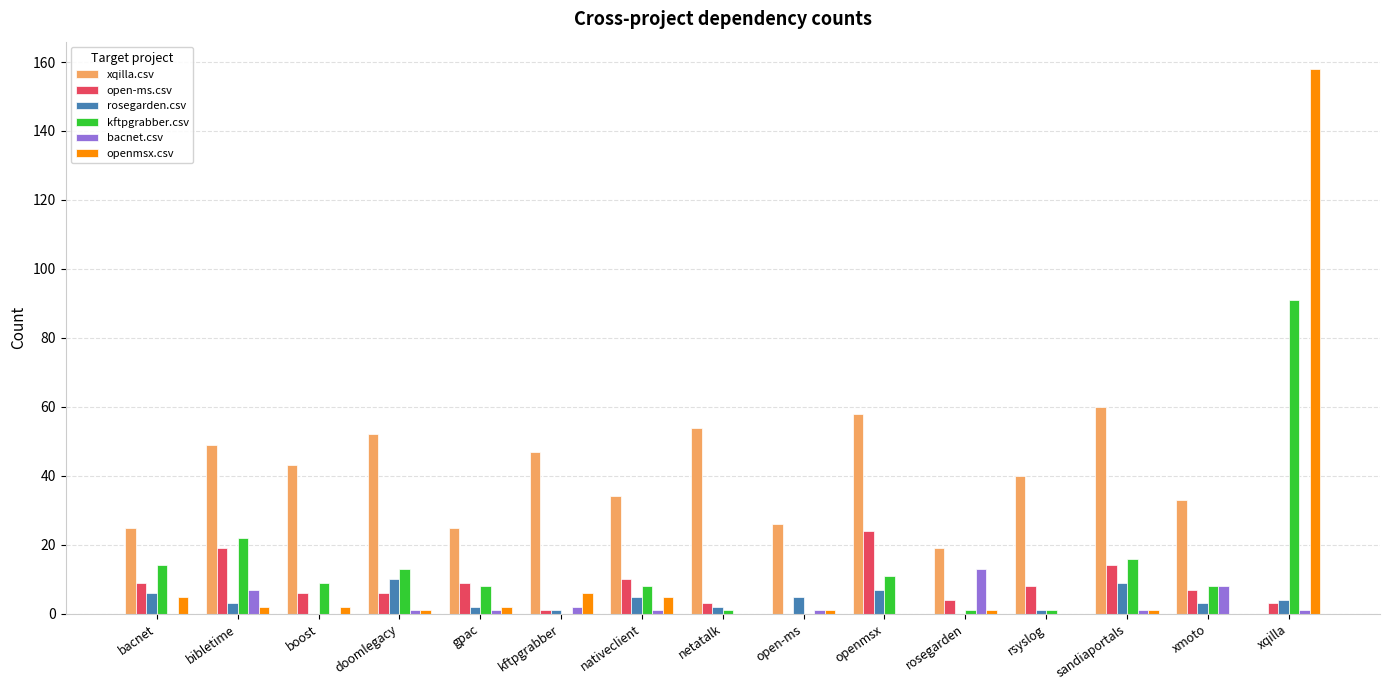

Count the number of data series in this chart.

6